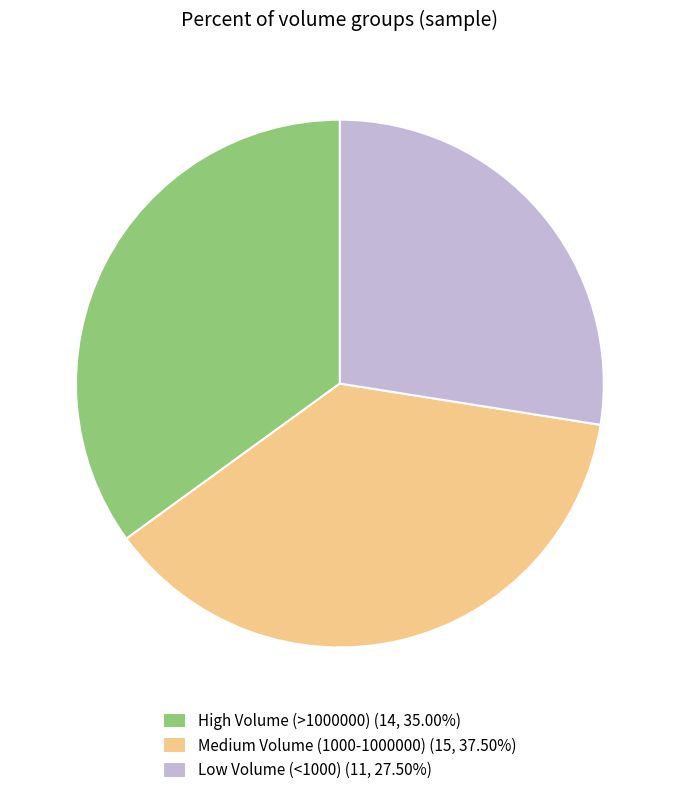

Do Medium Volume (1000-1000000) (15, 37.50%) and Low Volume (<1000) (11, 27.50%) together represent more than half of the pie?

Yes